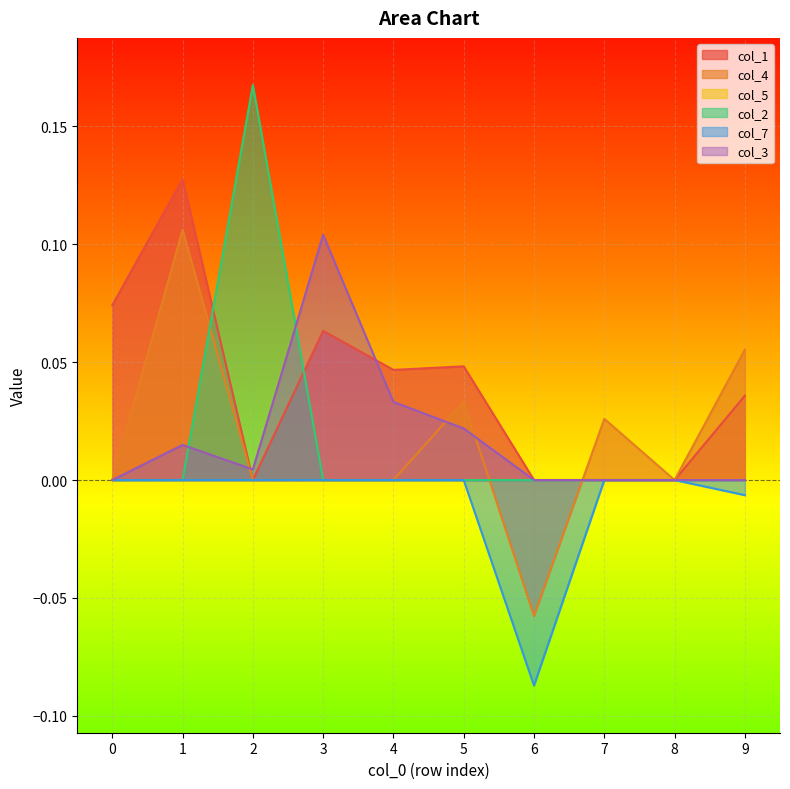

True or false: col_7 has more than 1 points higher than both neighbors.

False